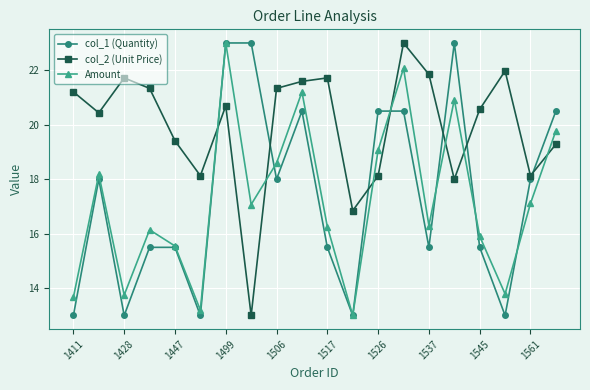

What are all the series names shown in the legend?

col_1 (Quantity), col_2 (Unit Price), Amount